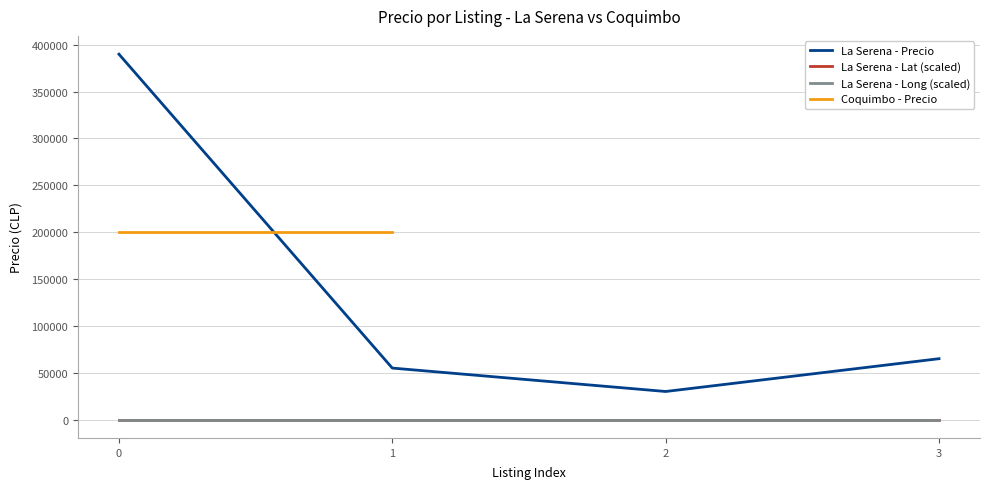

At which label is the value closest to 210000?

3